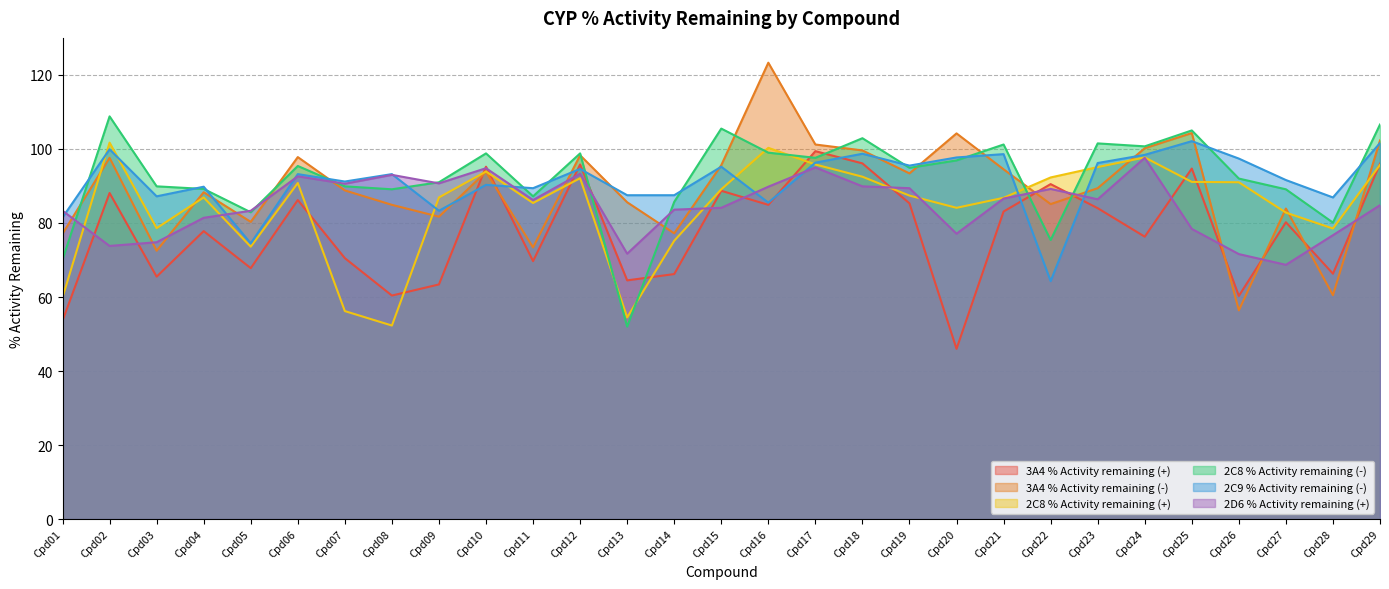

Reading left to right, list all the values displayed in this chart.

3A4 % Activity remaining (+): 53.6	88.1	65.5	77.8	67.8	86.2	70.5	60.4	63.4	95.2	69.7	95.8	64.5	66.2	88.7	84.9	99.4	96.1	85.3	46.0	83.1	90.5	84.0	76.3	94.7	60.3	80.2	66.3	96.0
3A4 % Activity remaining (-): 77.1	97.6	72.5	88.3	80.3	97.8	88.8	84.9	81.7	93.8	73.4	98.3	85.6	77.2	95.6	123.3	101.2	99.6	93.4	104.2	94.5	85.1	89.4	100.2	104.3	56.4	83.9	60.5	102.3
2C8 % Activity remaining (+): 59.9	101.7	78.6	86.9	73.6	90.8	56.2	52.3	86.9	93.9	85.4	92.1	54.5	75.2	89.1	100.3	95.8	92.5	87.4	84.1	86.8	92.3	95.1	97.7	91.1	91.0	82.8	78.5	95.7
2C8 % Activity remaining (-): 70.1	108.8	89.9	89.2	82.9	95.4	89.9	89.1	91.0	98.8	87.2	98.8	52.0	85.7	105.5	99.0	97.6	102.9	94.9	96.9	101.2	75.4	101.5	100.7	105.0	92.0	89.1	80.1	106.6
2C9 % Activity remaining (-): 81.5	99.9	87.2	89.8	74.5	93.2	91.2	93.2	83.3	90.3	89.4	94.6	87.5	87.5	95.2	85.5	96.3	98.7	95.5	97.7	98.6	64.3	96.2	98.4	102.1	97.4	91.6	86.9	101.6
2D6 % Activity remaining (+): 83.3	73.8	74.8	81.4	83.3	92.6	90.6	93.0	90.7	94.8	86.2	93.3	71.7	83.6	84.1	89.8	95.0	89.9	89.4	77.1	86.6	89.2	86.4	97.6	78.4	71.6	68.7	76.7	84.8